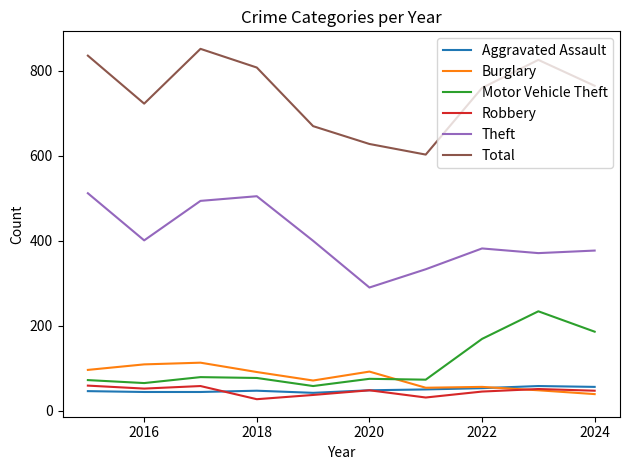

Which series has the largest total across all categories?

Total